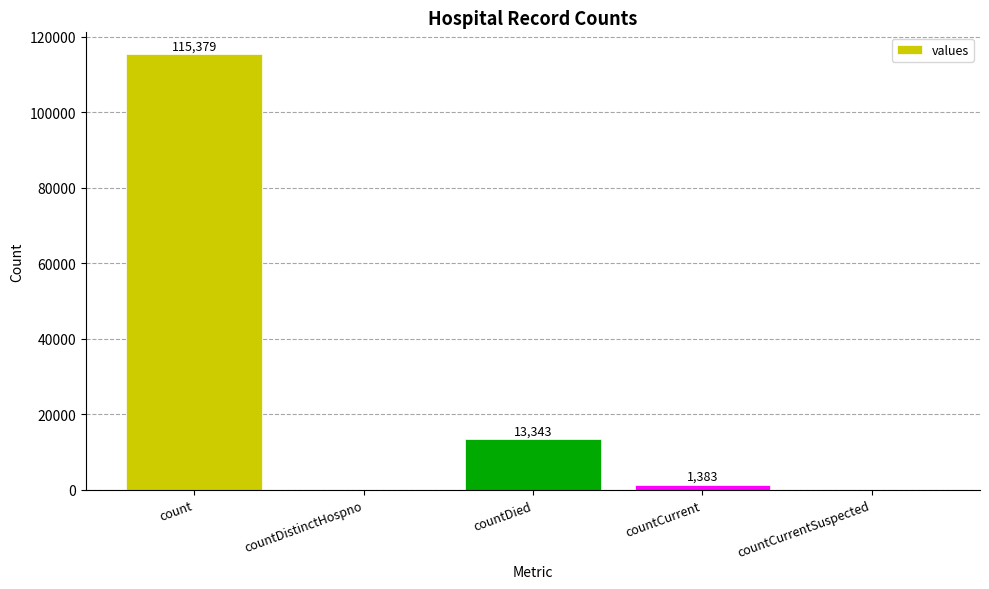

Read the value at count, to the nearest 50.

115400